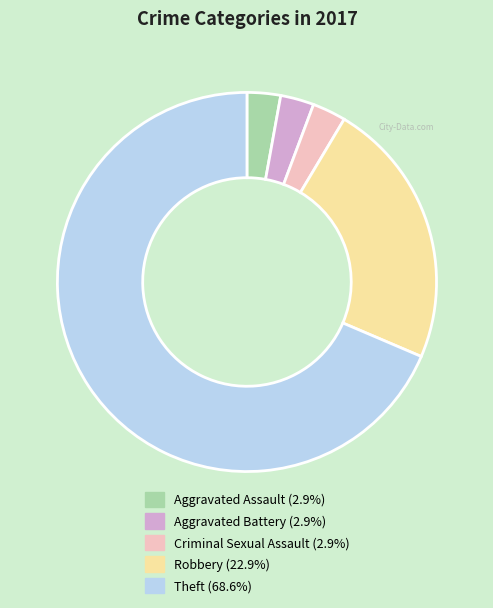

How many segments does this pie chart have?

5